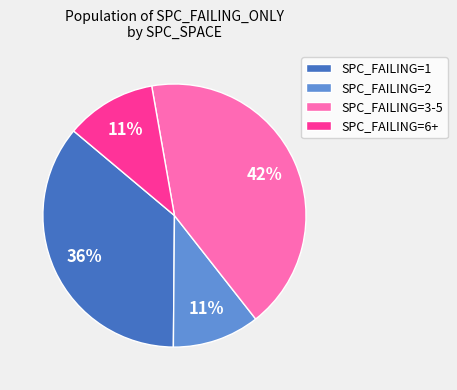

Which category has the biggest portion of the pie?

SPC_FAILING=3-5